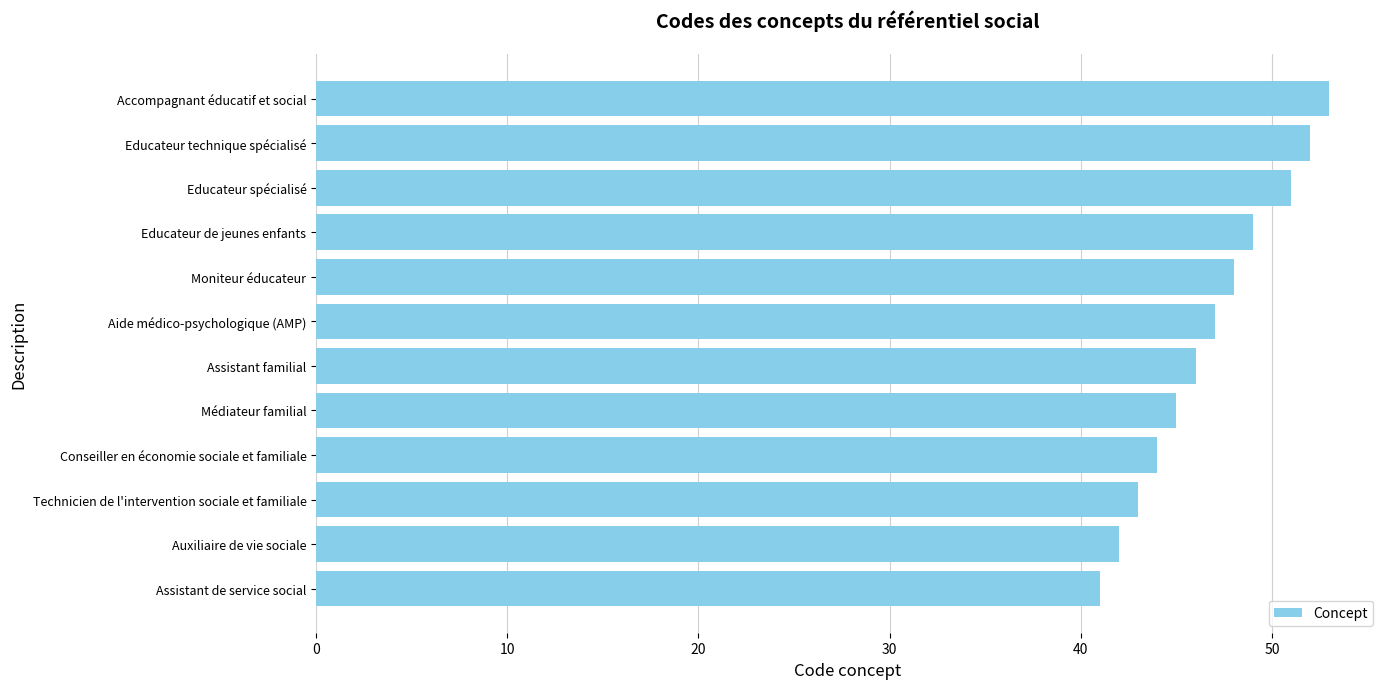

What is the minimum value shown in the chart?

41